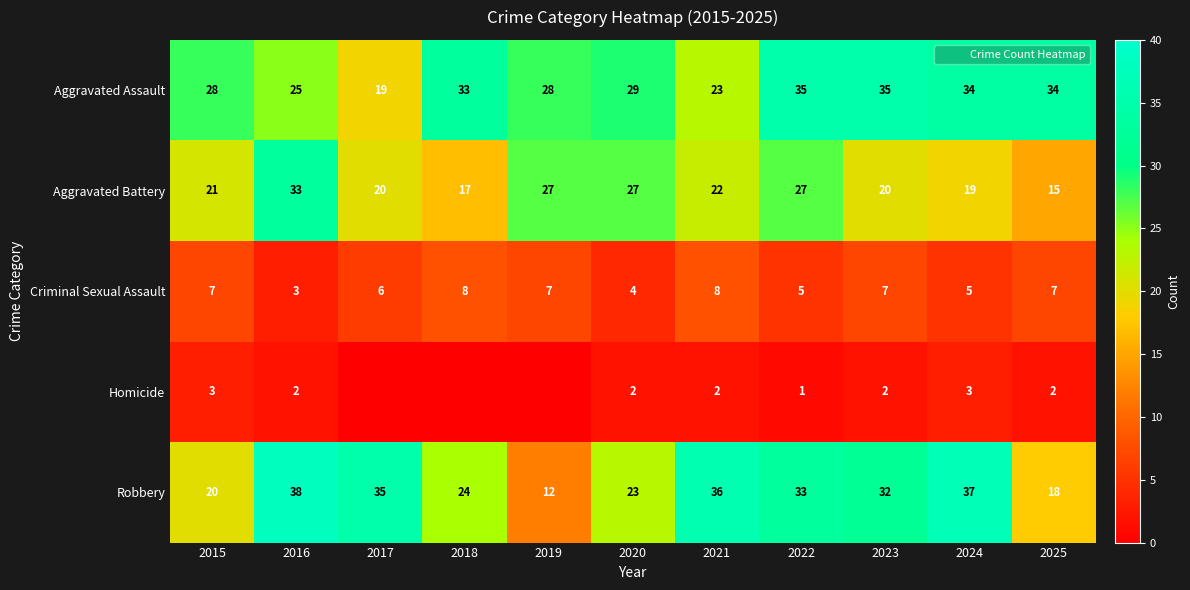

Is it true that Aggravated Assault equals 33 at 2018?

True